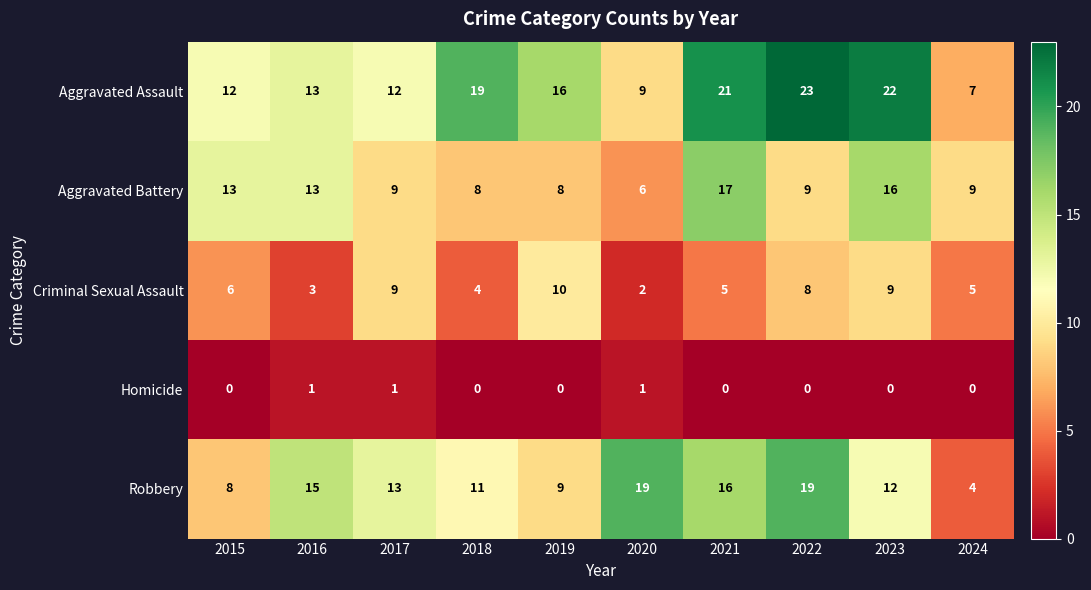

Which series has the largest range (max minus min)?

Aggravated Assault